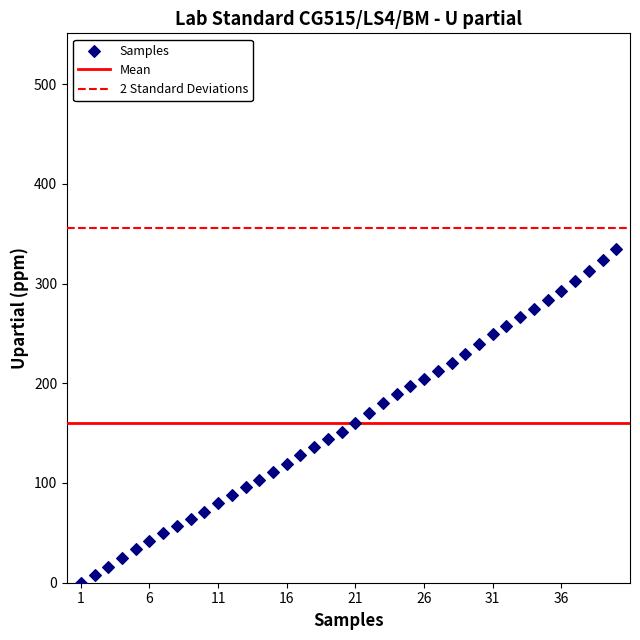

What is the range of X values (max minus min)?

39.0